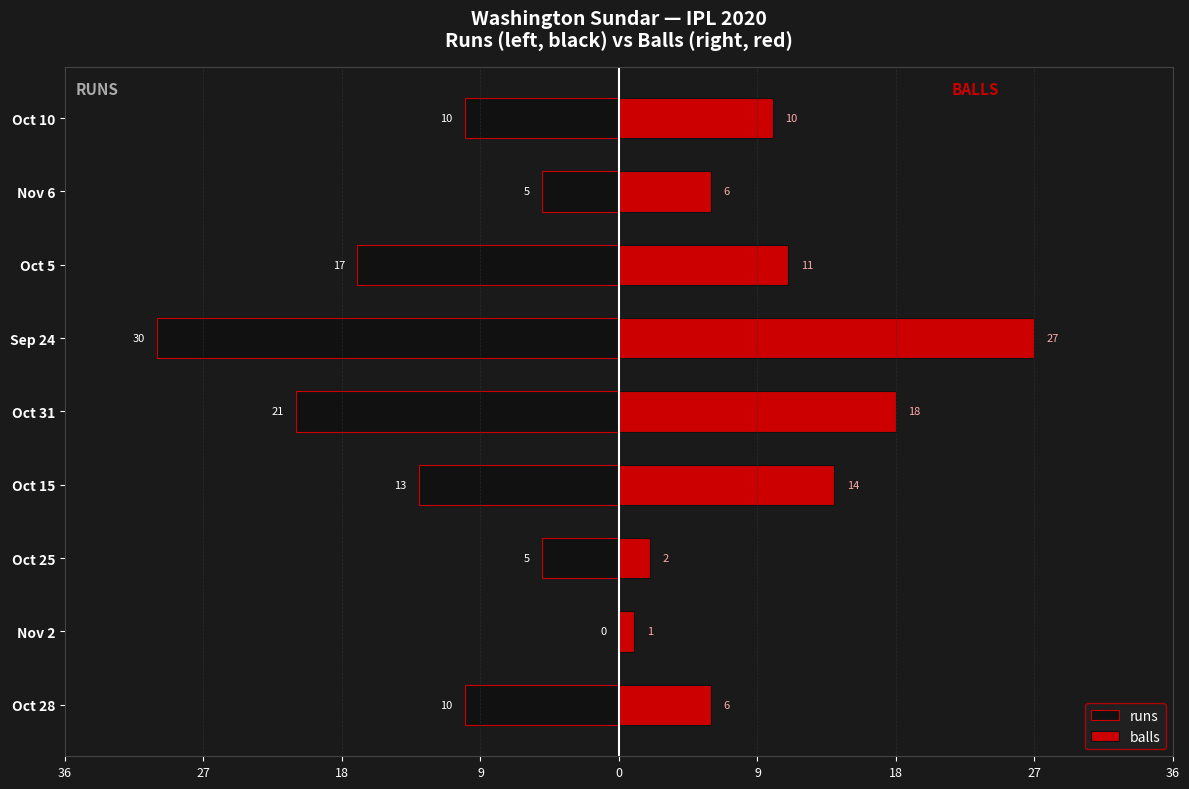

Between Oct 31 and Nov 2, which is larger?

Nov 2